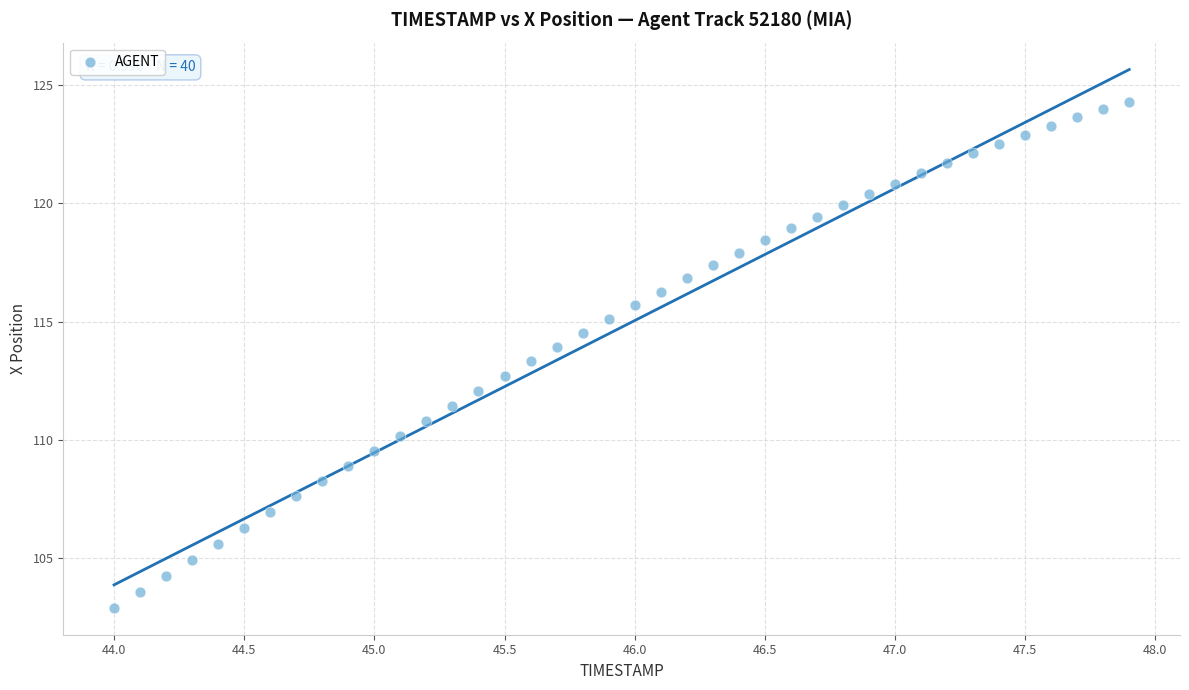

What is the range of X values (max minus min)?

3.9